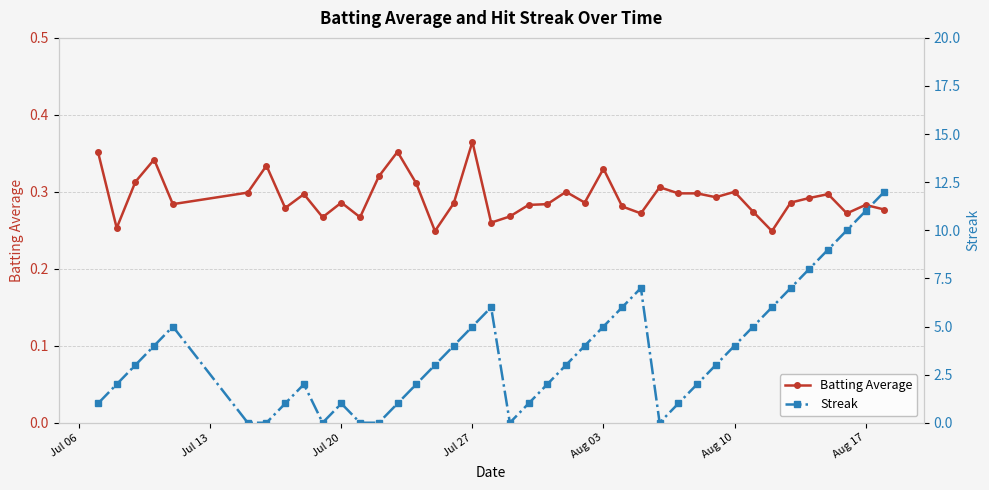

Does the chart display data point markers on the line(s)?

Yes